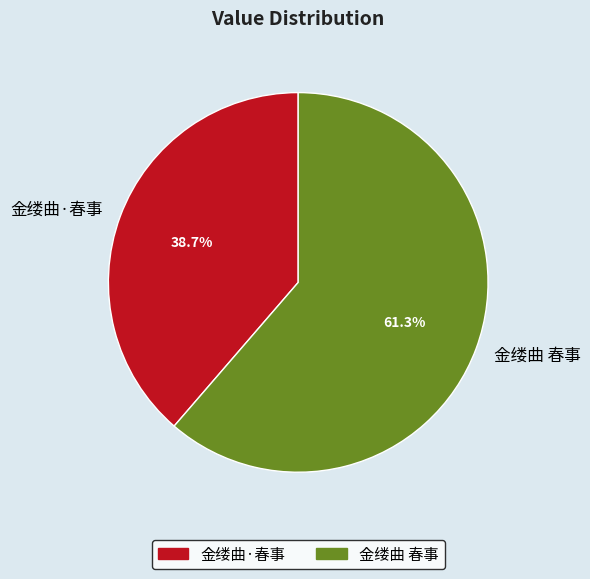

Count the number of slices in the pie.

2